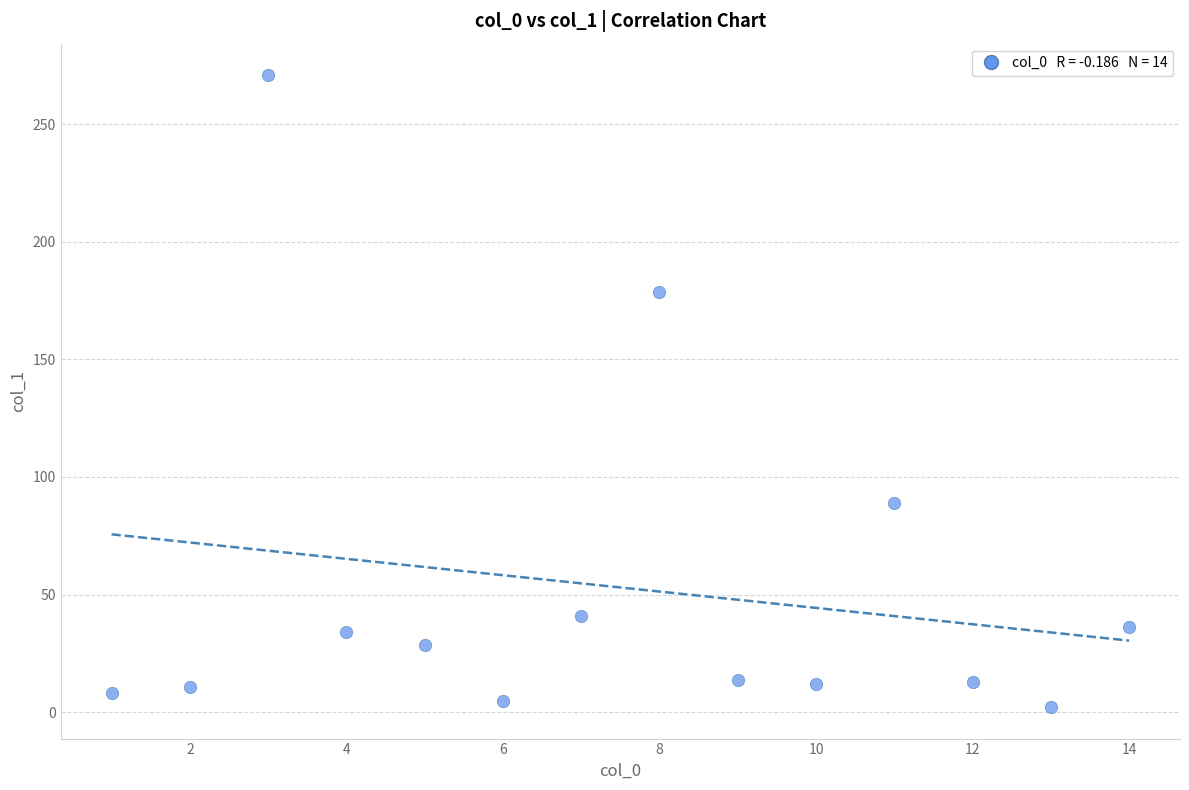

What is the range of Y values (max minus min)?

268.6